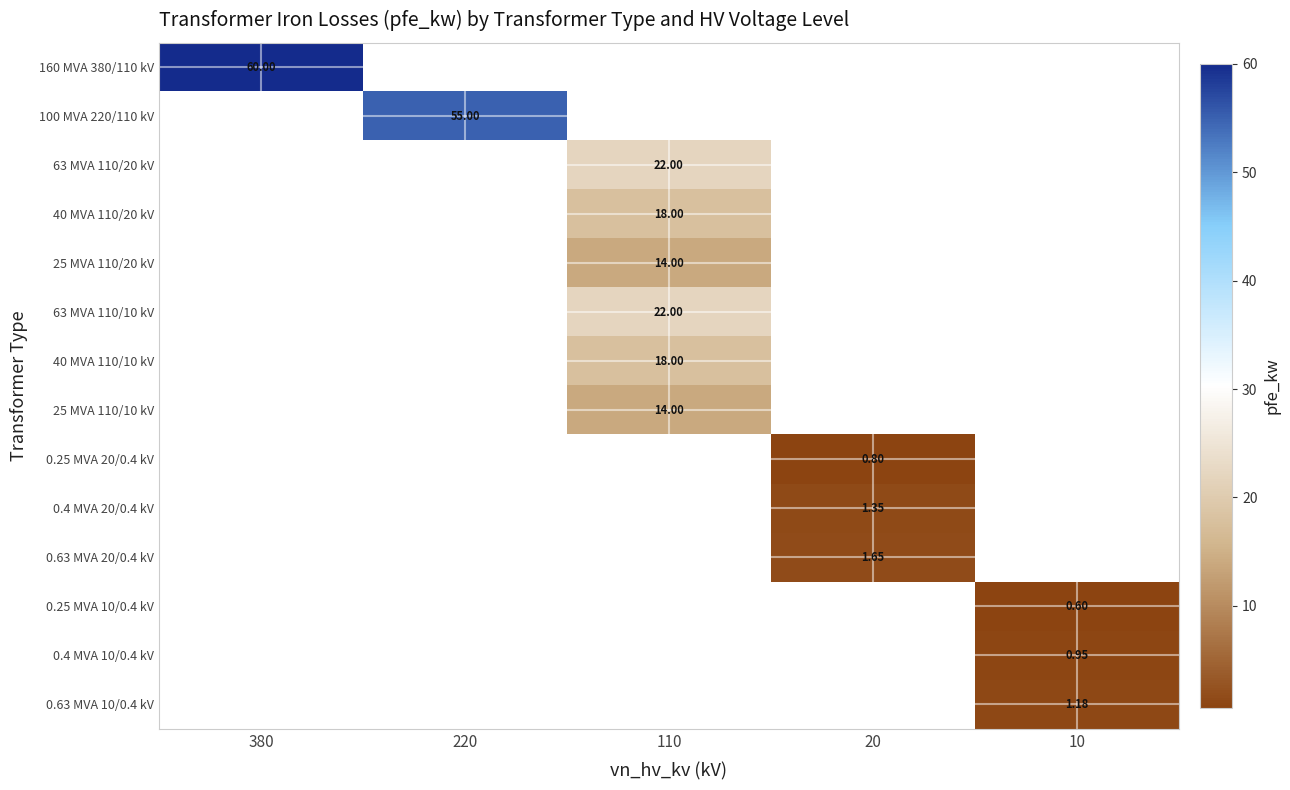

Count the number of categories in the chart.

5